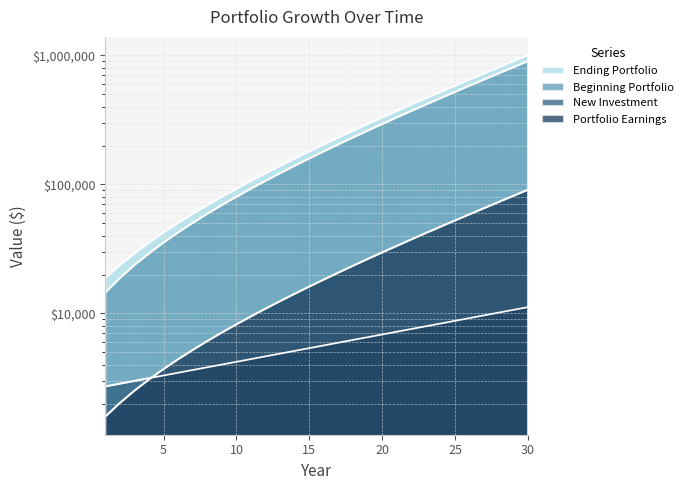

Which label corresponds to the smallest value in the chart?

1